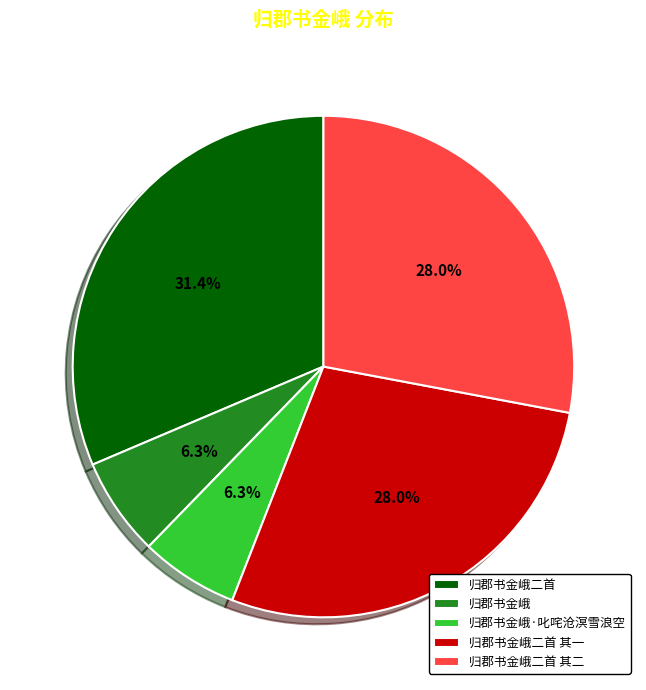

What is the largest slice in the pie chart?

归郡书金峨二首